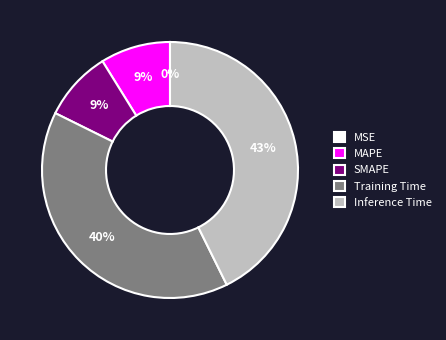

Which category has the biggest portion of the pie?

Inference Time